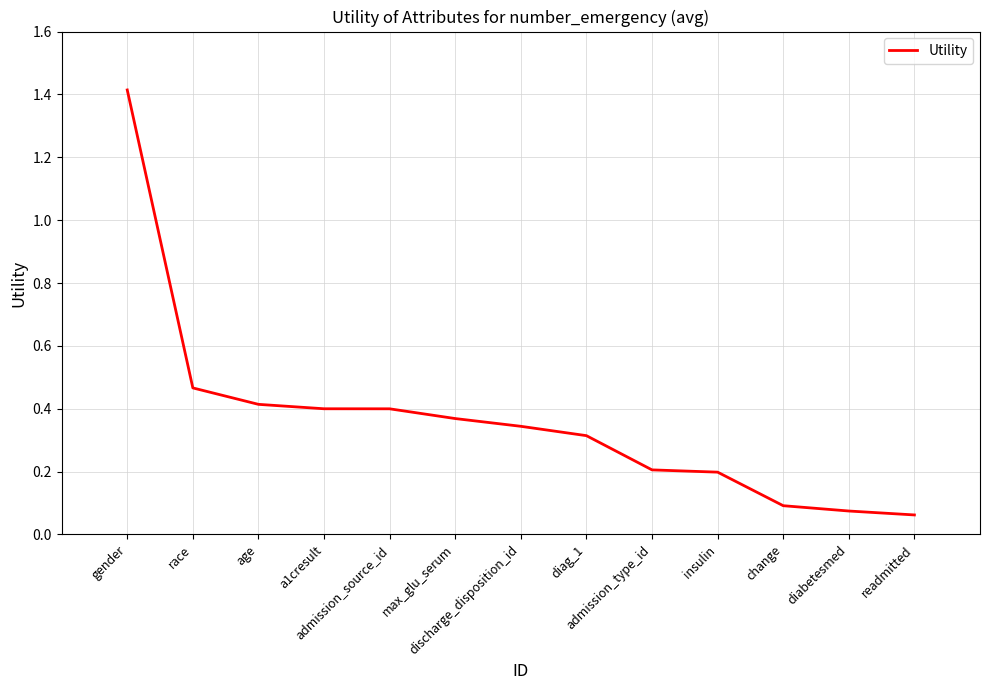

What is the maximum value shown in the chart?

1.4